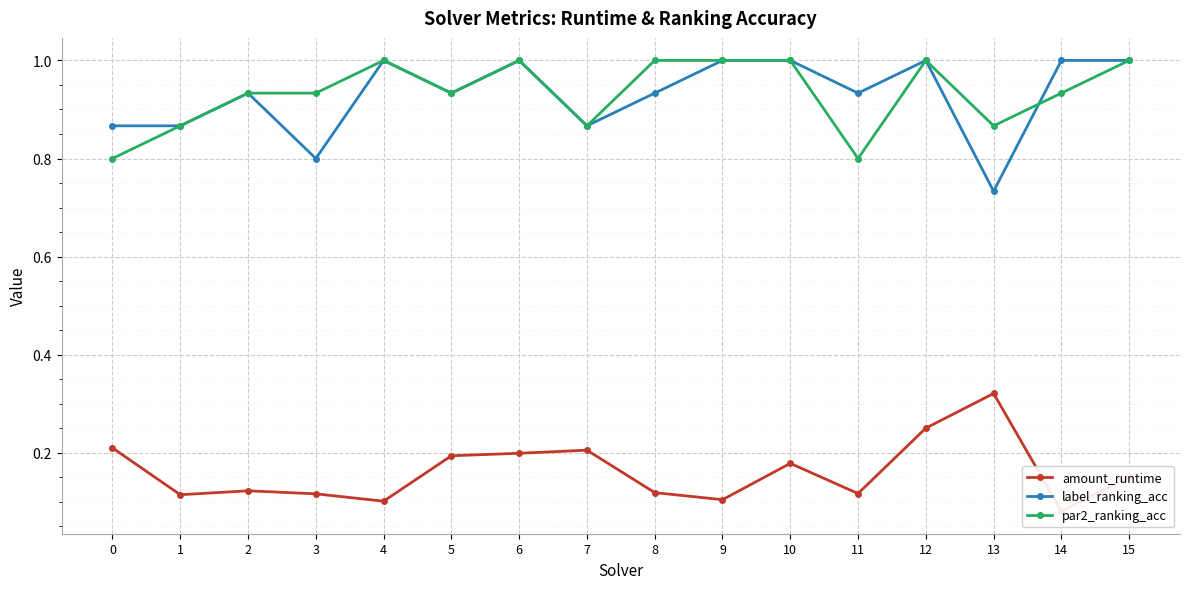

What are all the series names shown in the legend?

amount_runtime, label_ranking_acc, par2_ranking_acc